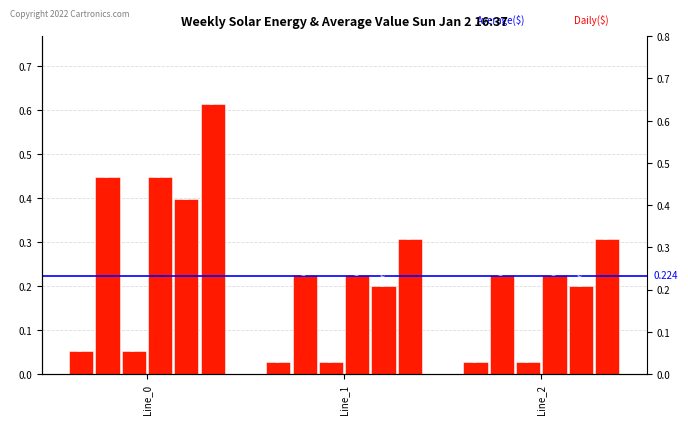

Which category has the highest value across all series?

Line_0